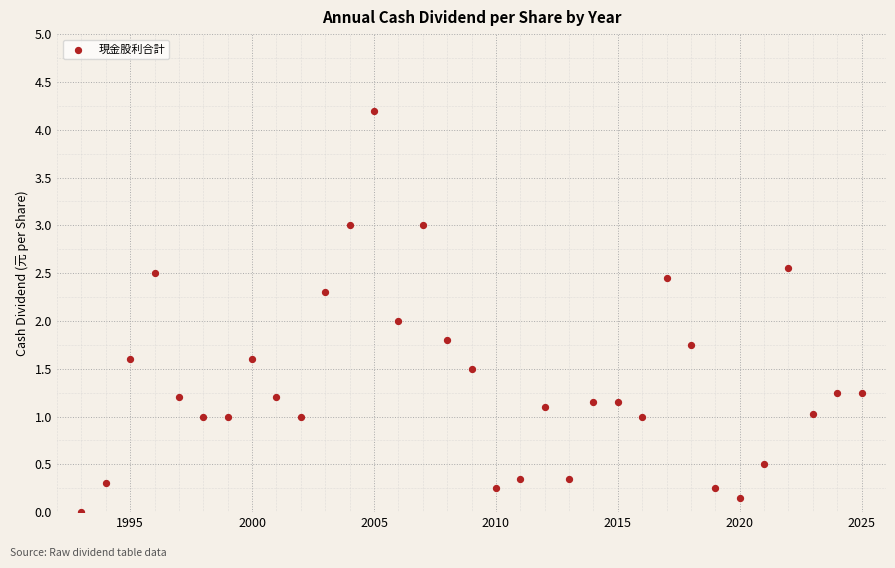

What is the range of X values (max minus min)?

32.0